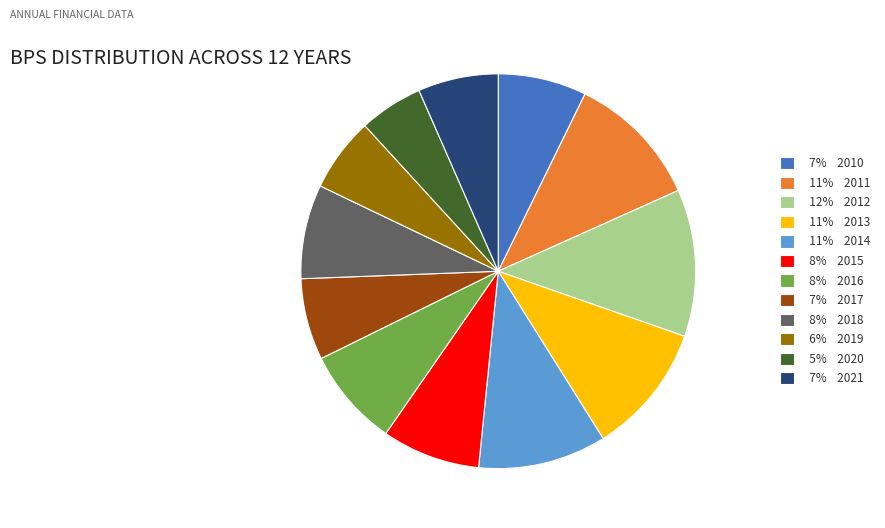

Combined, do 8% 2015 and 11% 2013 account for over 50%?

No